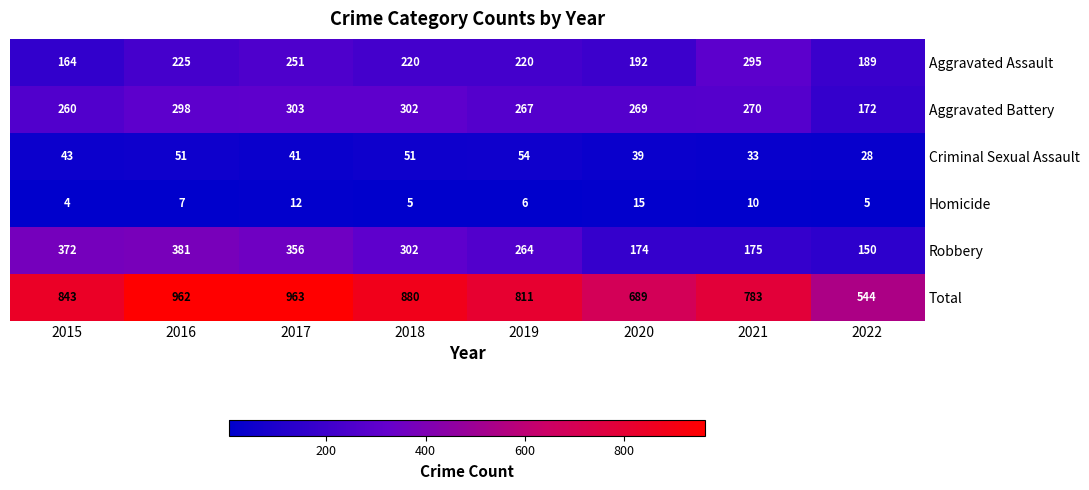

Rank the series at 2015 from highest to lowest value.

Total, Robbery, Aggravated Battery, Aggravated Assault, Criminal Sexual Assault, Homicide